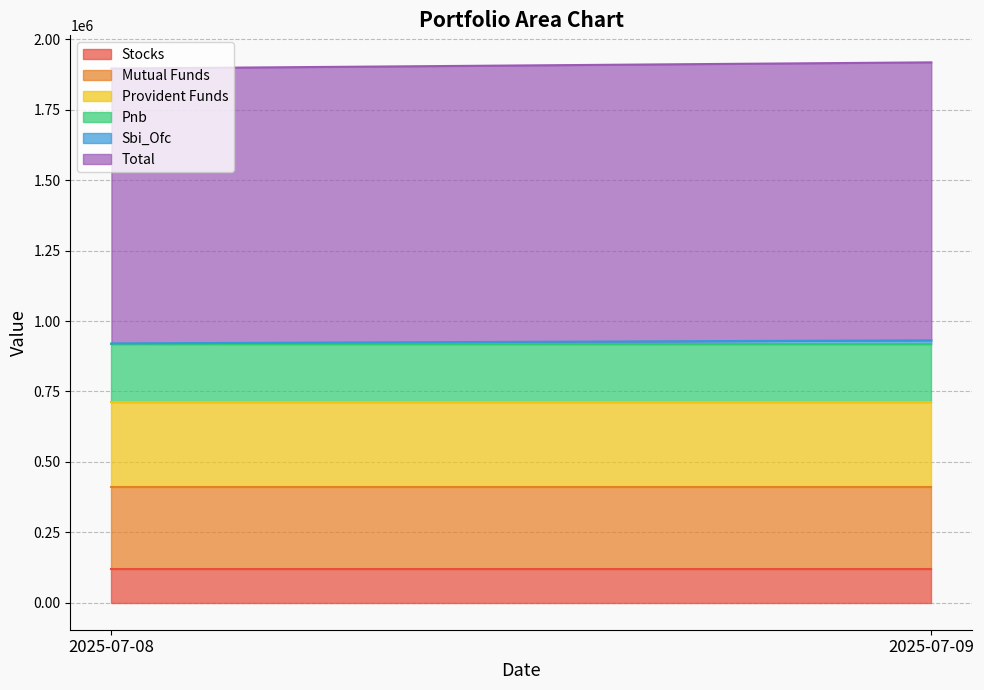

Between 2025-07-08 and 2025-07-09, which series saw the biggest shift?

Sbi_Ofc